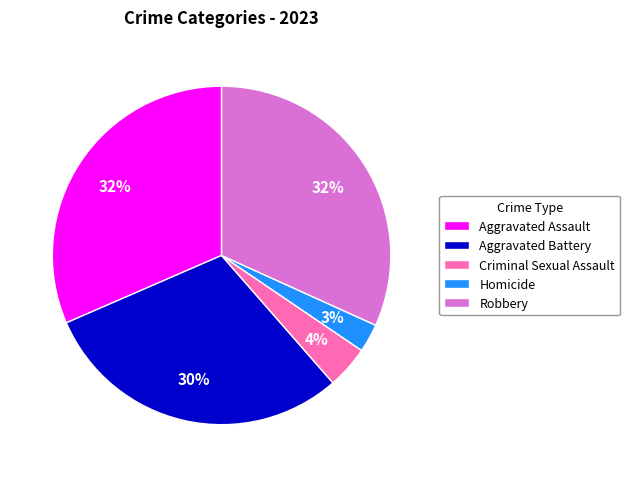

What is the ratio of the value at Homicide to the value at Aggravated Assault?

0.1